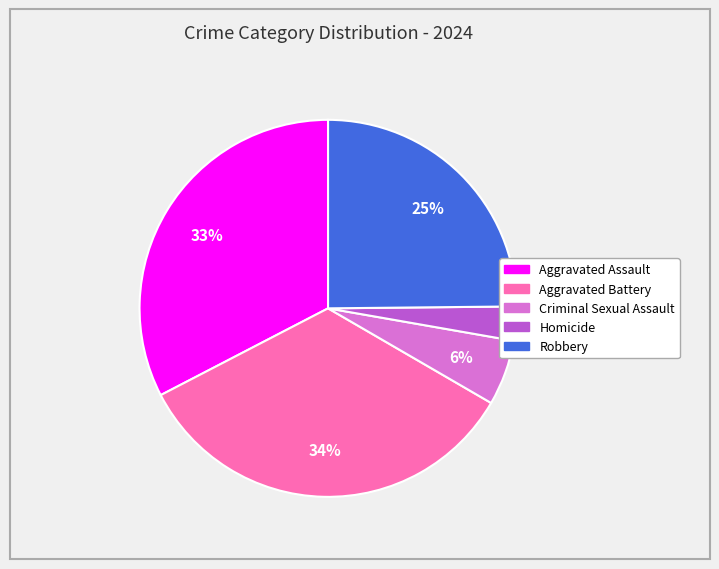

Is it true that Aggravated Battery is 34% of the pie?

True